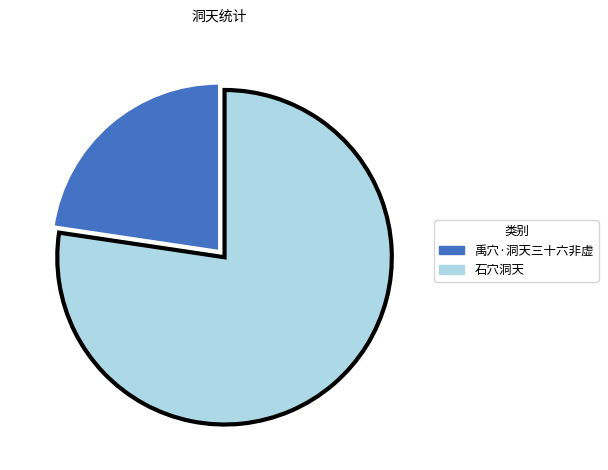

Which slice is the largest?

石穴洞天